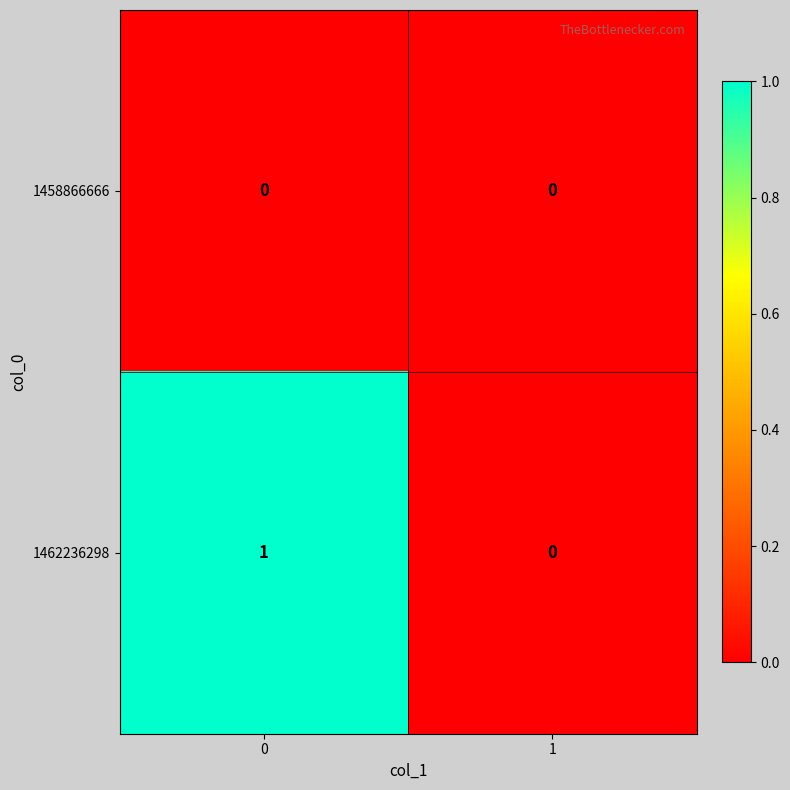

True or false: 1458866666 has a value of 0 at 1.

True